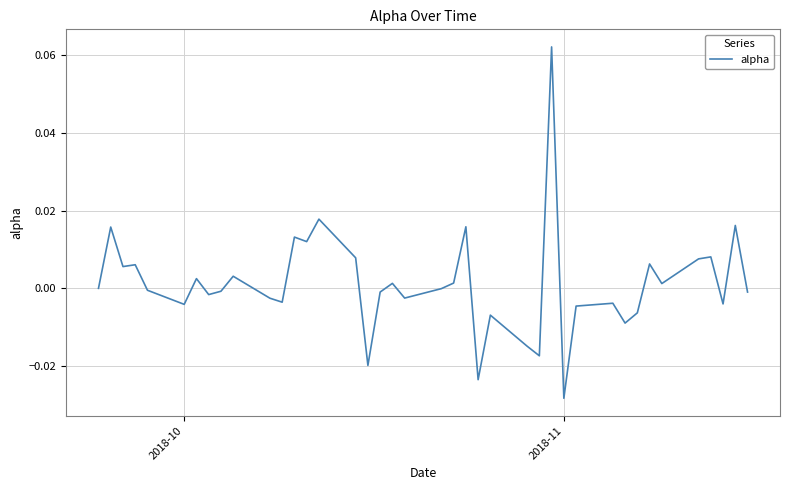

Does the chart have visible grid lines?

Yes